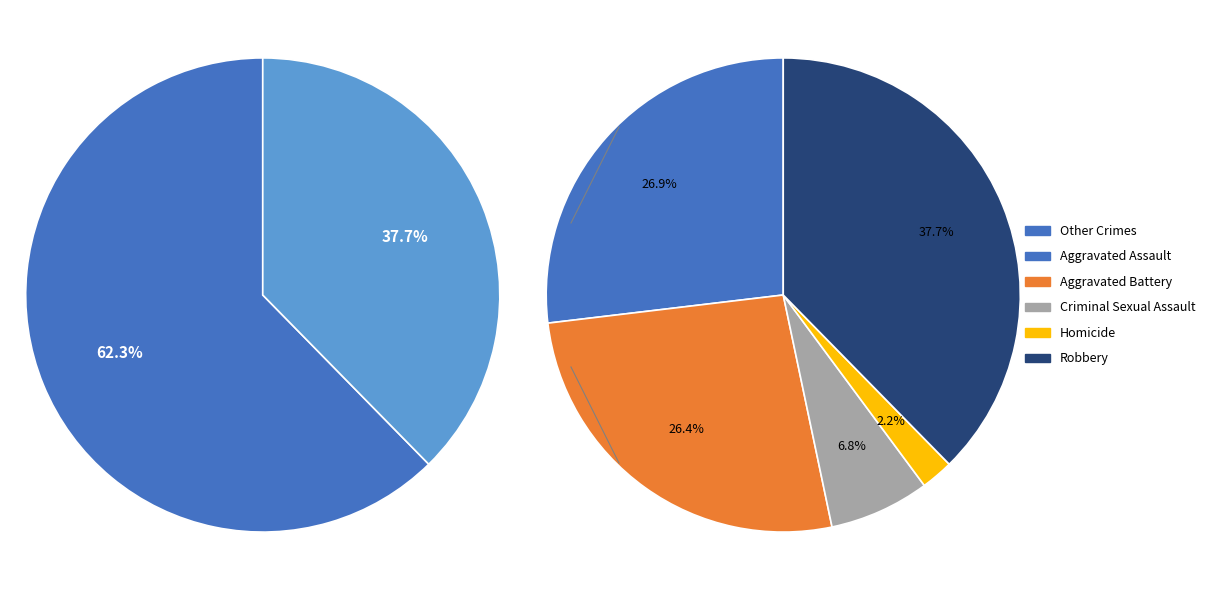

Which category has the smallest portion of the pie?

Homicide